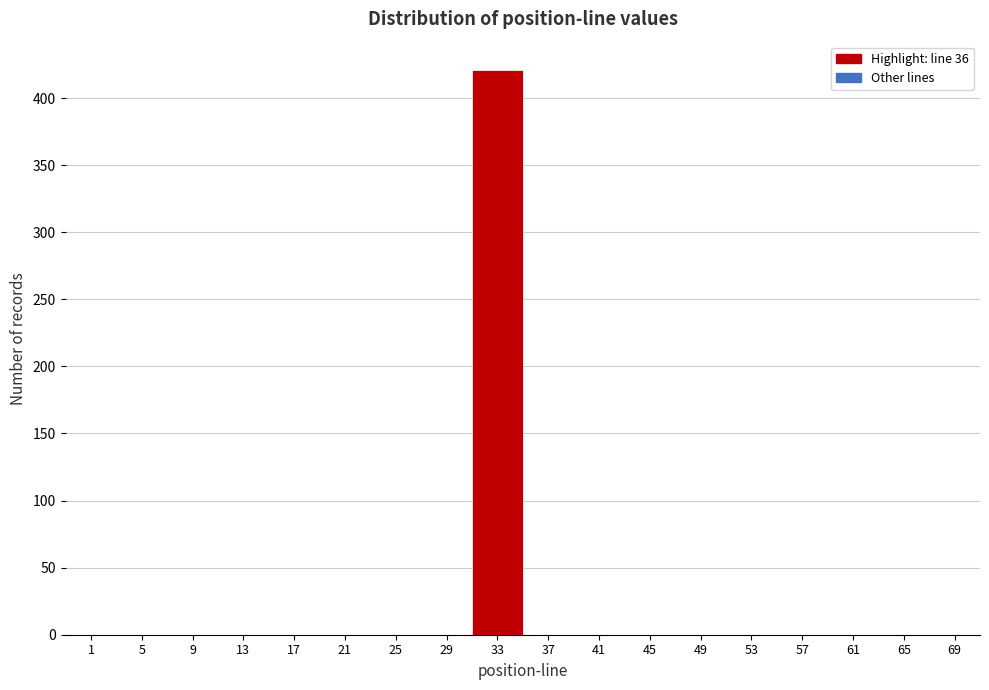

Reading left to right, transcribe all the data shown in this chart.

1=0	5=0	9=0	13=0	17=0	21=0	25=0	29=0	33=421	37=0	41=0	45=0	49=0	53=0	57=0	61=0	65=0	69=0